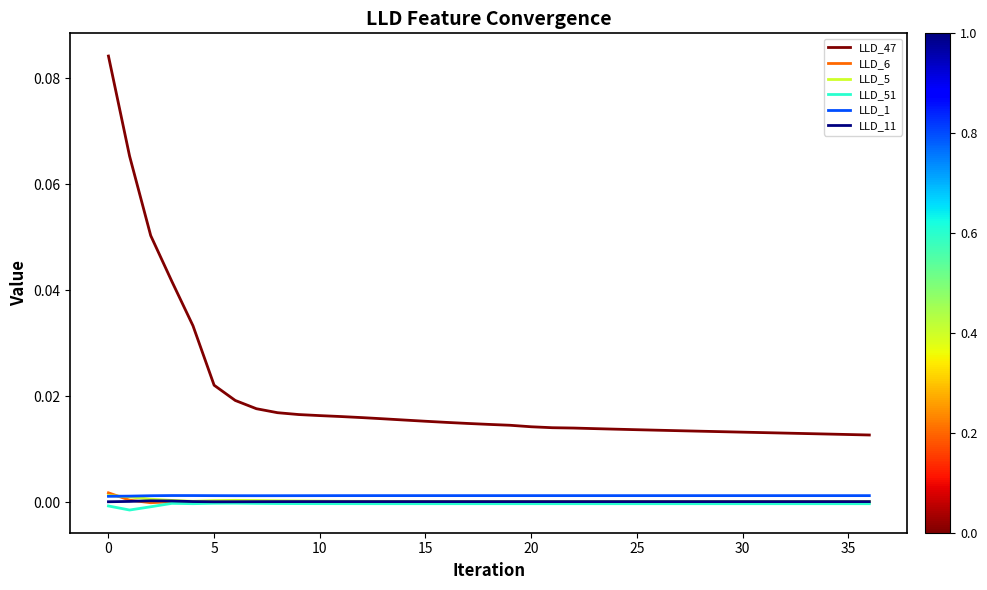

Which series has the largest range (max minus min)?

LLD_47